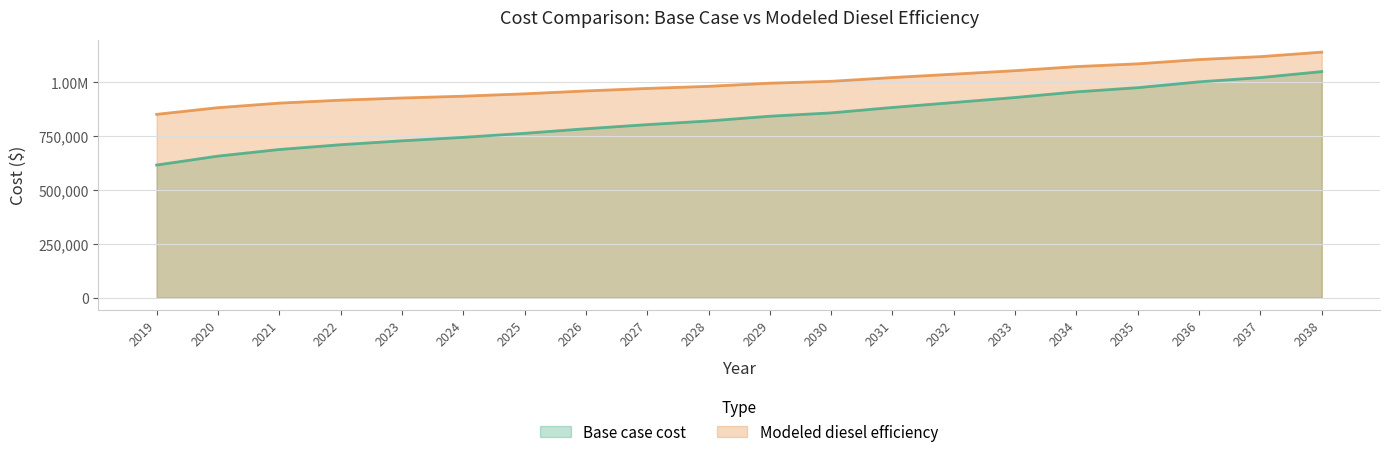

What is the sum of all Modeled diesel efficiency values?

19921791.7